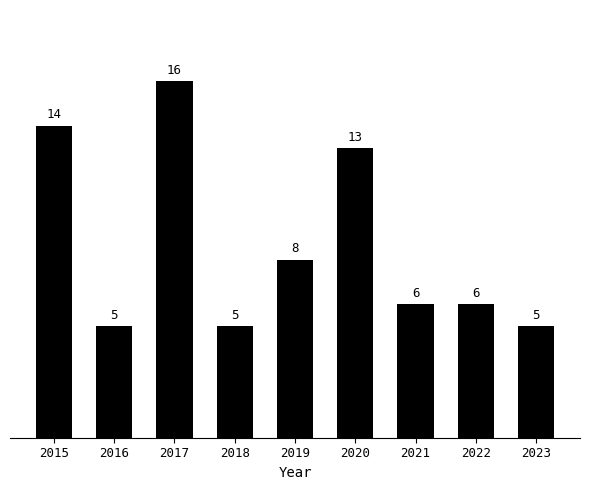

Reading left to right, list all the values displayed in this chart.

2015=14	2016=5	2017=16	2018=5	2019=8	2020=13	2021=6	2022=6	2023=5